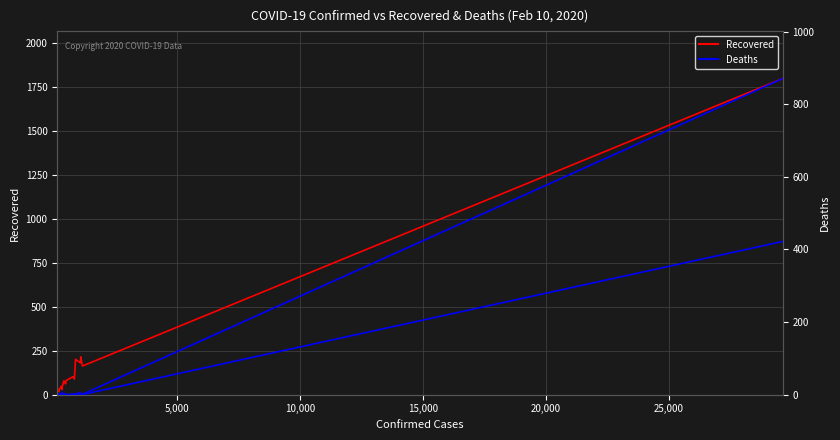

True or false: Deaths and Recovered intersect in this chart.

False